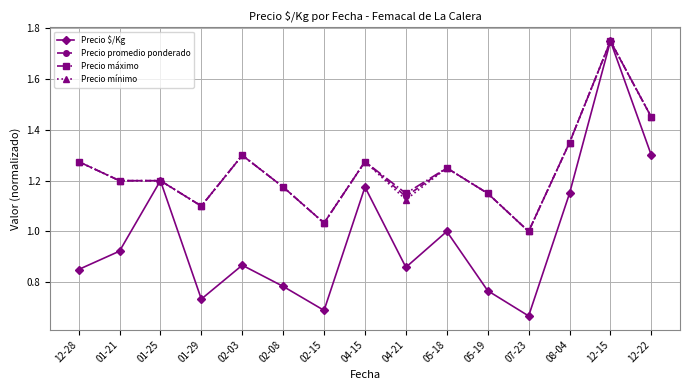

How many values in the Precio promedio ponderado series exceed 1?

14